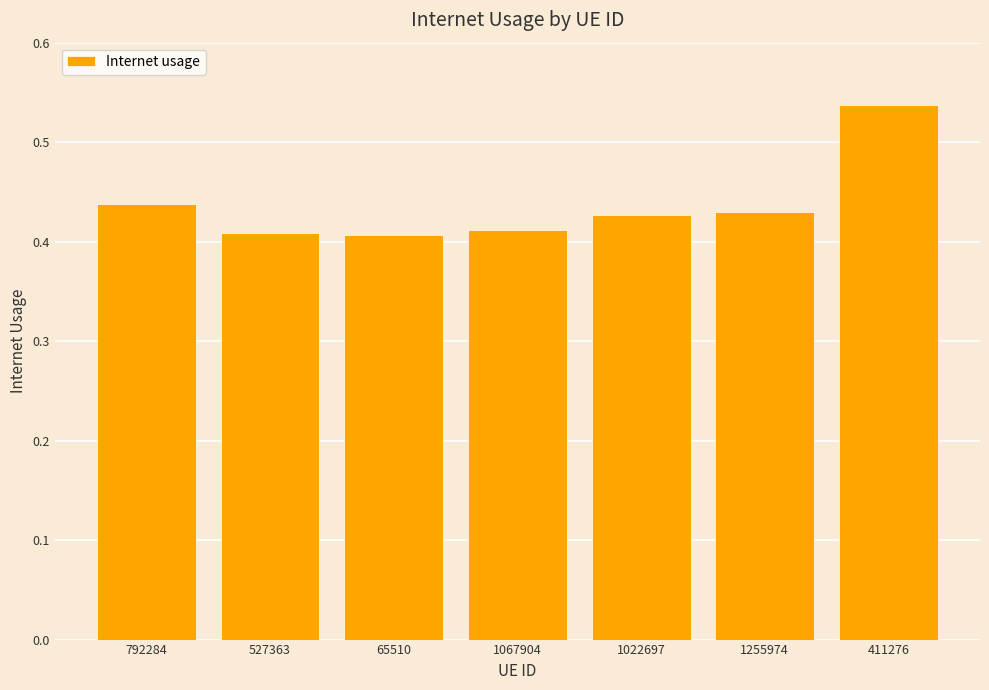

Count the values in the range 0 to 1.

7